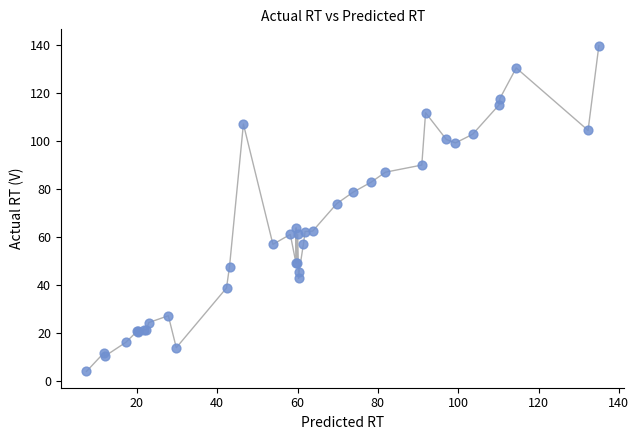

What Y value in the scatter plot is closest to 71?

73.8